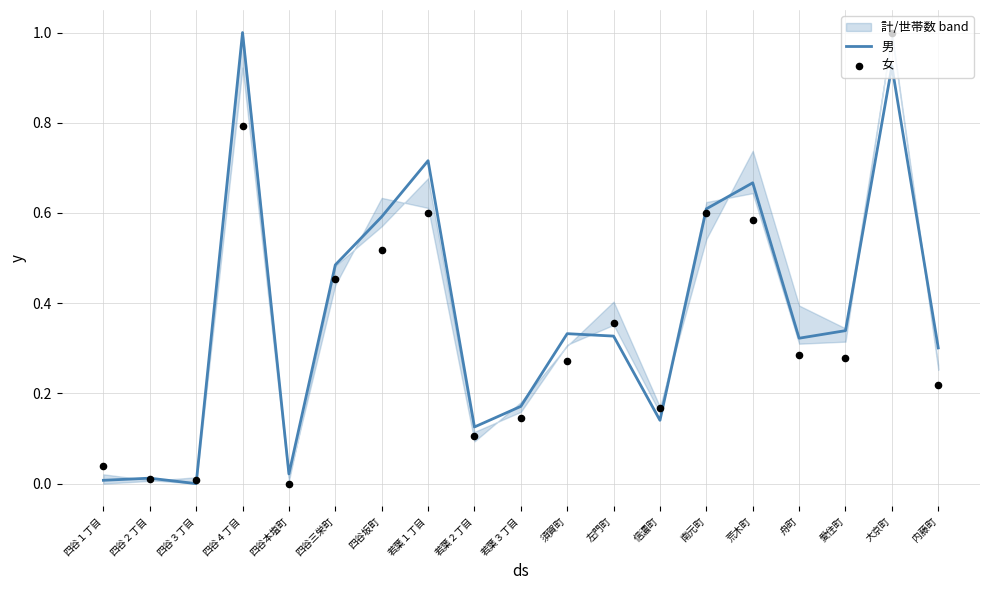

Is the value of 女 at 内藤町 greater than the value of 男 at 左門町?

No